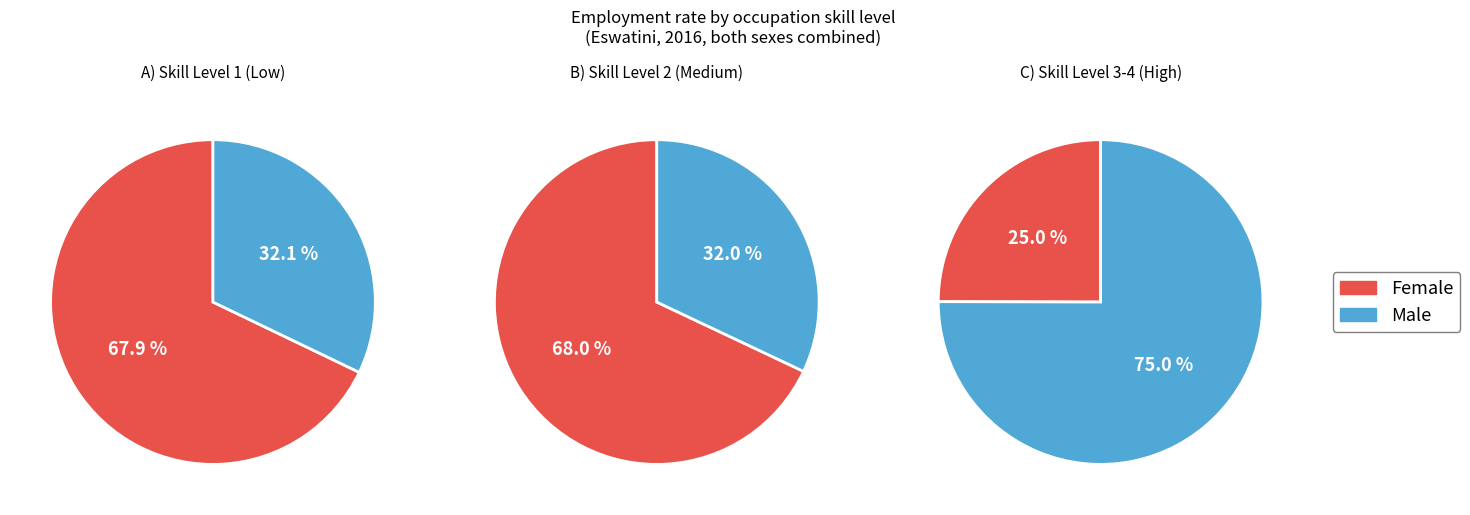

The 2023 slice represents 45% of the pie. True or false?

False